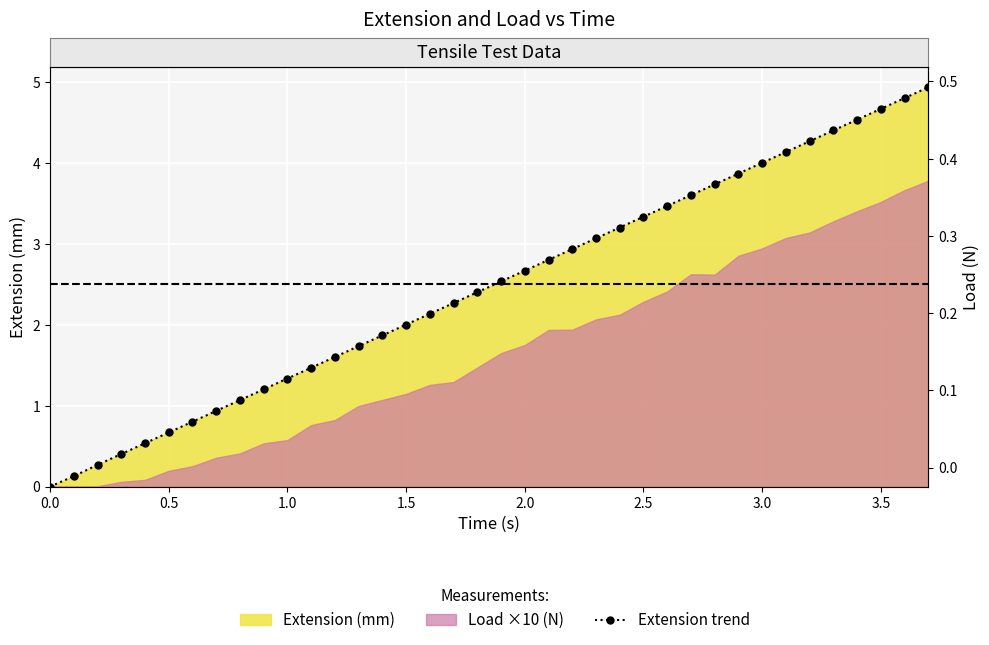

What is the difference between the values at 21 and 32?

1.5